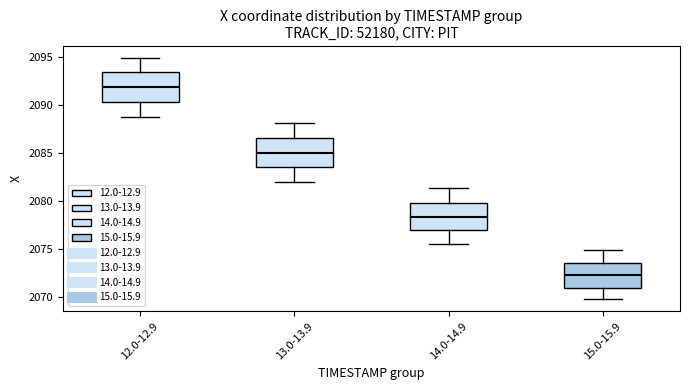

Reading left to right, transcribe this box plot: for each box, give where its median line is, the range the box spans, and where its two whiskers end, as read against the y-axis. The values are not printed on the chart, so give them approximately, as read against the axis.

12.0-12.9: median 2092.0, box 2090.5 to 2093.5, whiskers 2089.0 to 2095.0
13.0-13.9: median 2085.0, box 2083.5 to 2086.5, whiskers 2082.0 to 2088.0
14.0-14.9: median 2078.5, box 2077.0 to 2080.0, whiskers 2075.5 to 2081.5
15.0-15.9: median 2072.5, box 2071.0 to 2073.5, whiskers 2070.0 to 2075.0